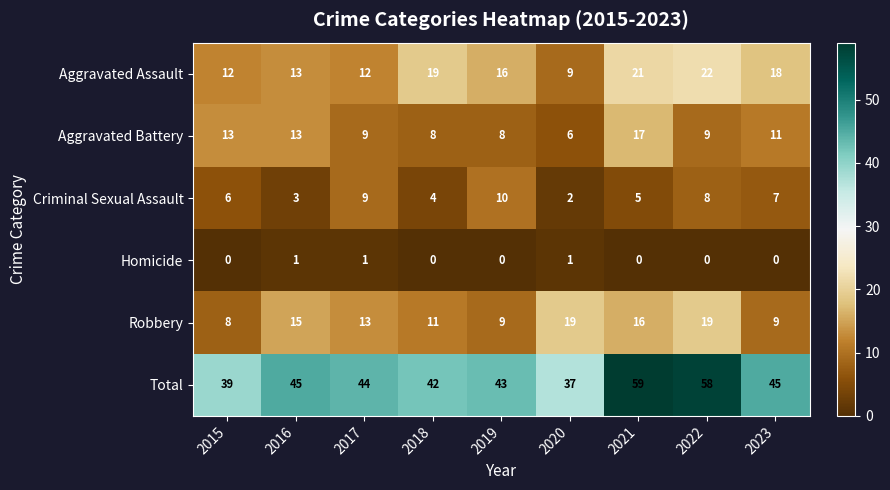

Rank the series at 2023 from lowest to highest value.

Homicide, Criminal Sexual Assault, Robbery, Aggravated Battery, Aggravated Assault, Total